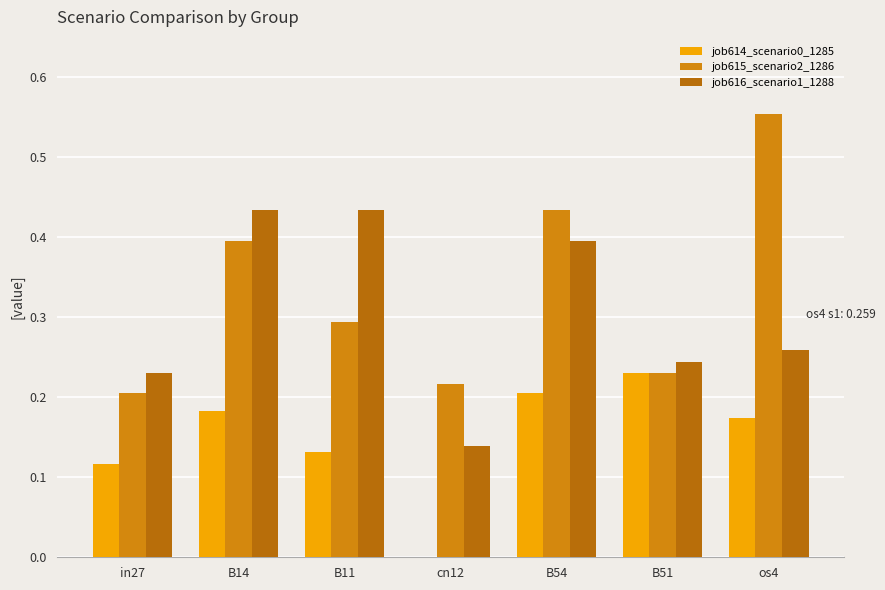

Which series has the widest spread of values?

job615_scenario2_1286